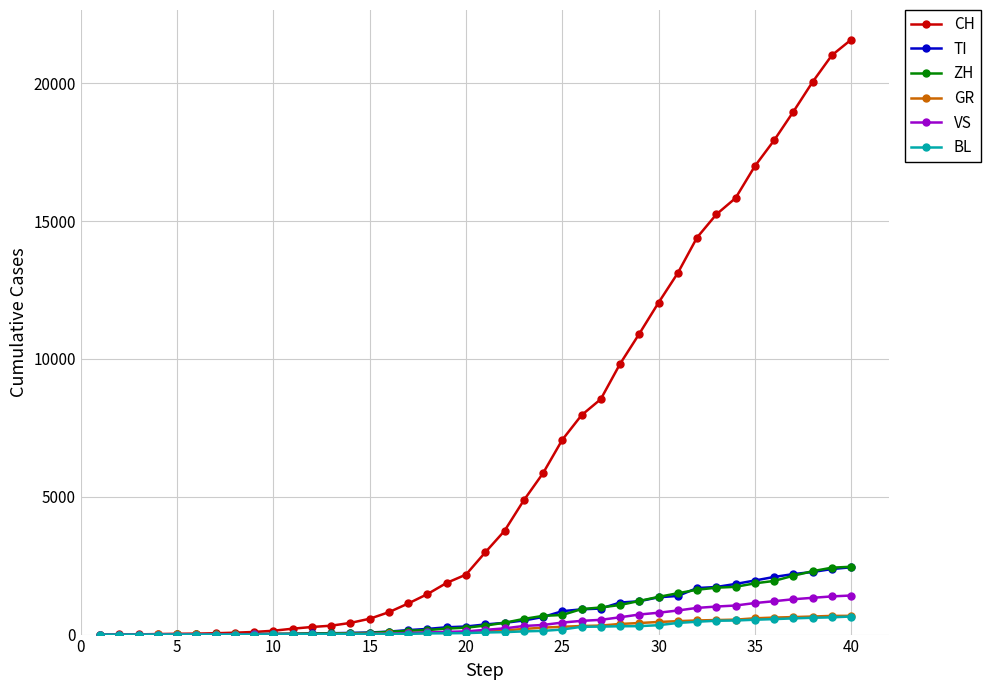

Which series has the widest spread of values?

CH